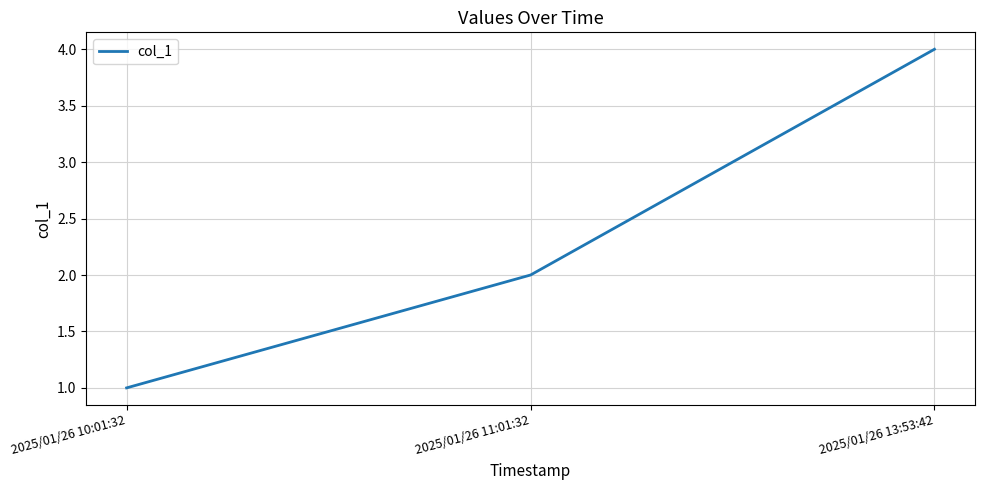

What is the difference between the values at 2025/01/26 11:01:32 and 2025/01/26 13:53:42?

2